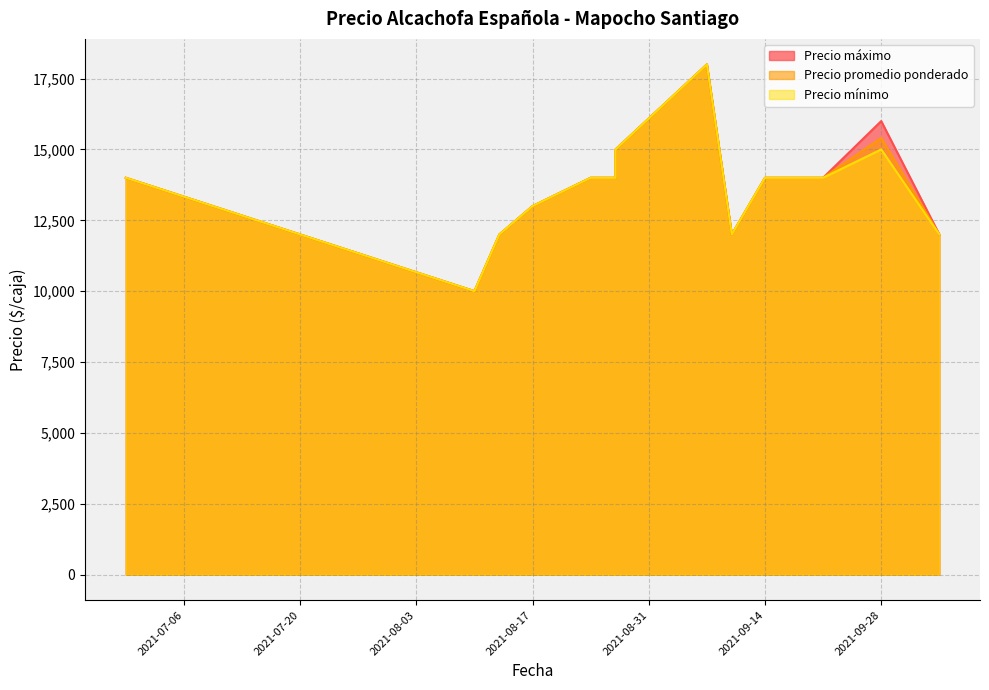

True or false: Precio promedio ponderado and Precio máximo cross at least once.

False